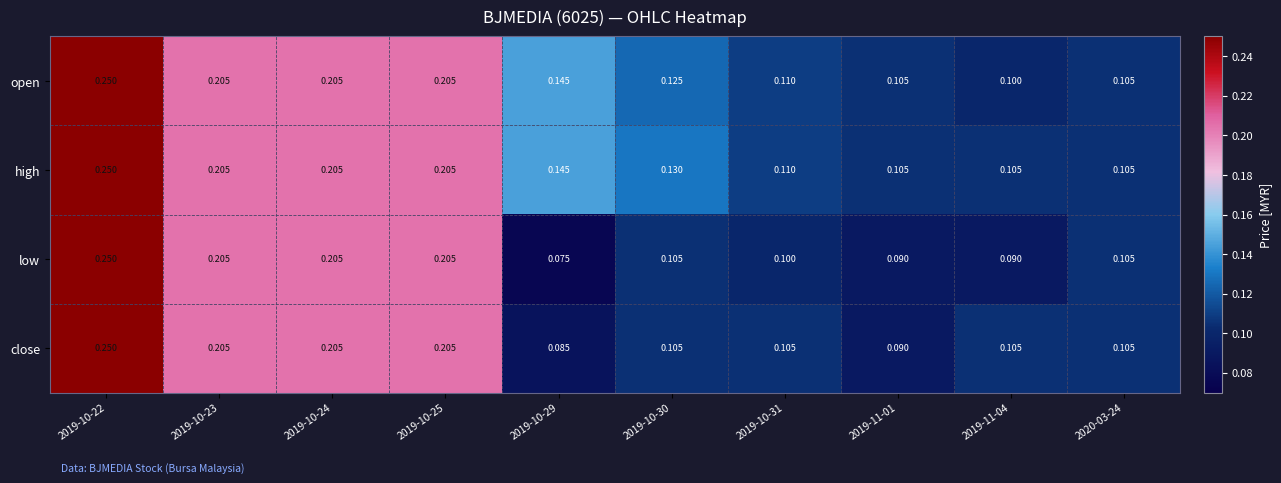

Which series has the largest total across all categories?

high